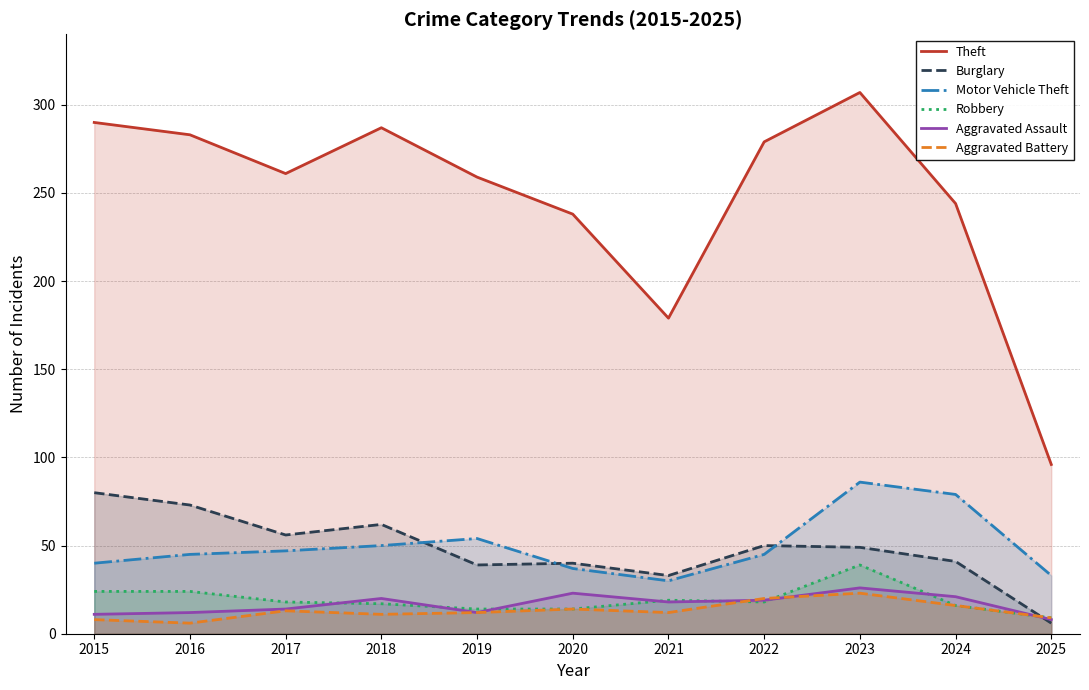

Which category has the highest value in the Burglary series?

2015